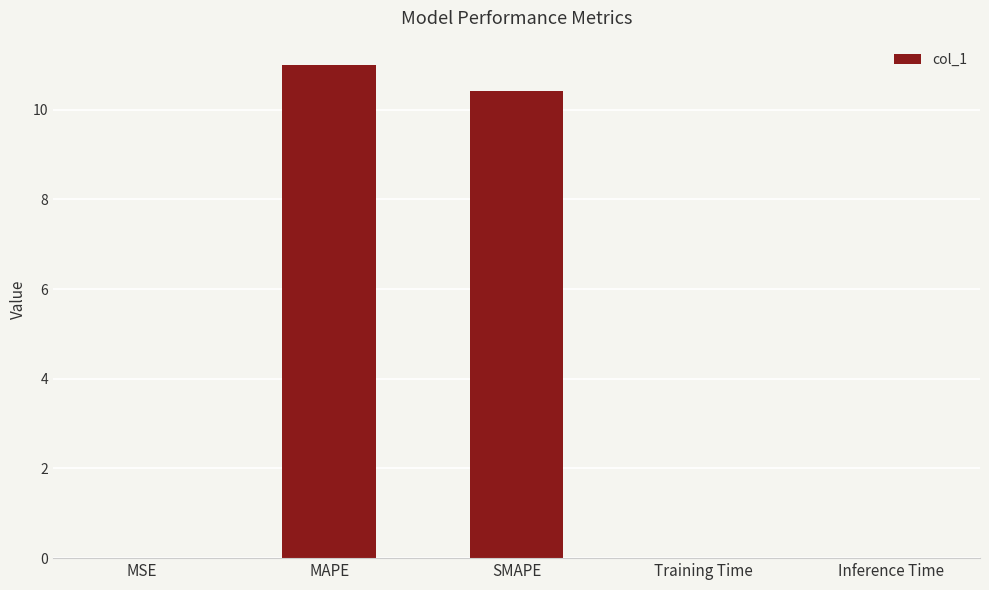

The value at MSE is 0.0. True or false?

True